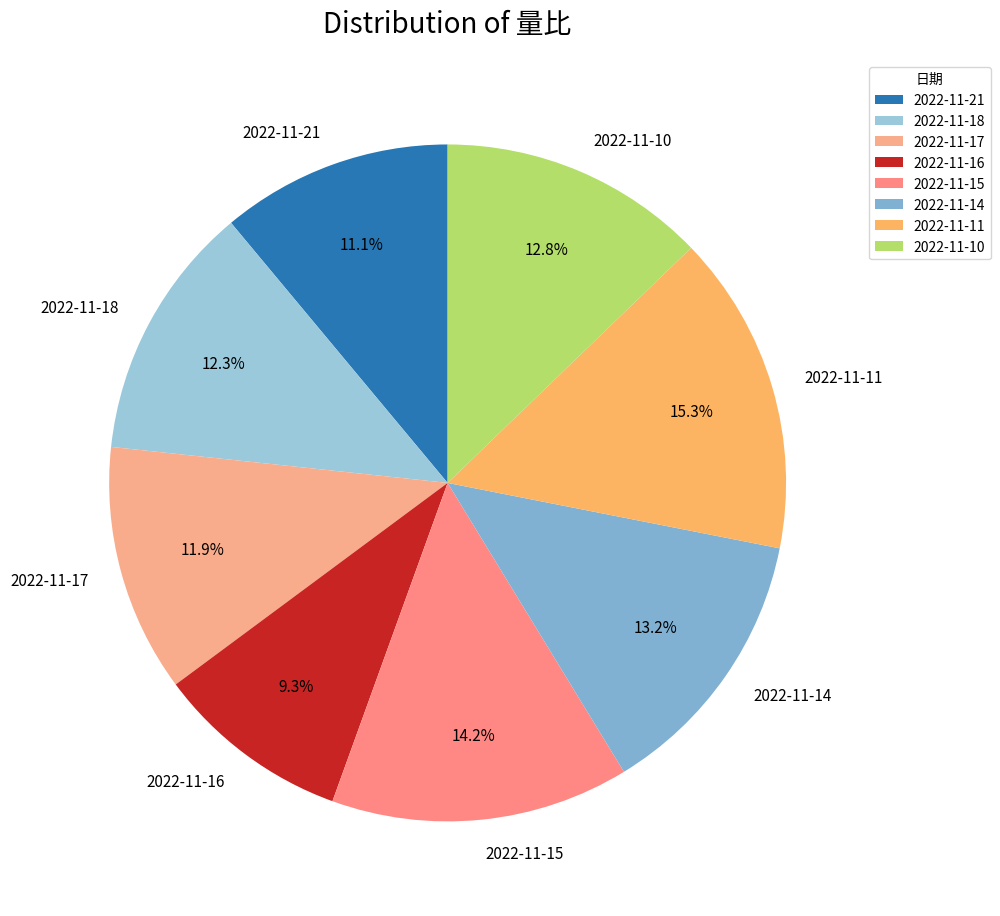

To the nearest percent, what percentage of the pie is 2022-11-17?

12%